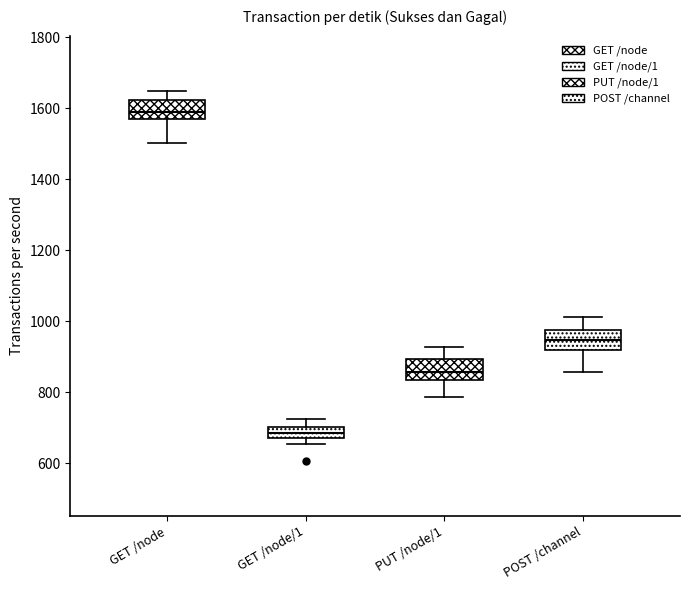

Reading left to right, read every box against the y-axis: the position of its median line, the range the box covers, and the ends of its whiskers. The values are not printed on the chart, so give them approximately, as read against the axis.

GET /node: median 1600, box 1560 to 1620, whiskers 1500 to 1640
GET /node/1: median 680 (inside the box), box 680 to 700, whiskers 660 to 720
PUT /node/1: median 860, box 840 to 900, whiskers 780 to 920
POST /channel: median 940, box 920 to 980, whiskers 860 to 1020